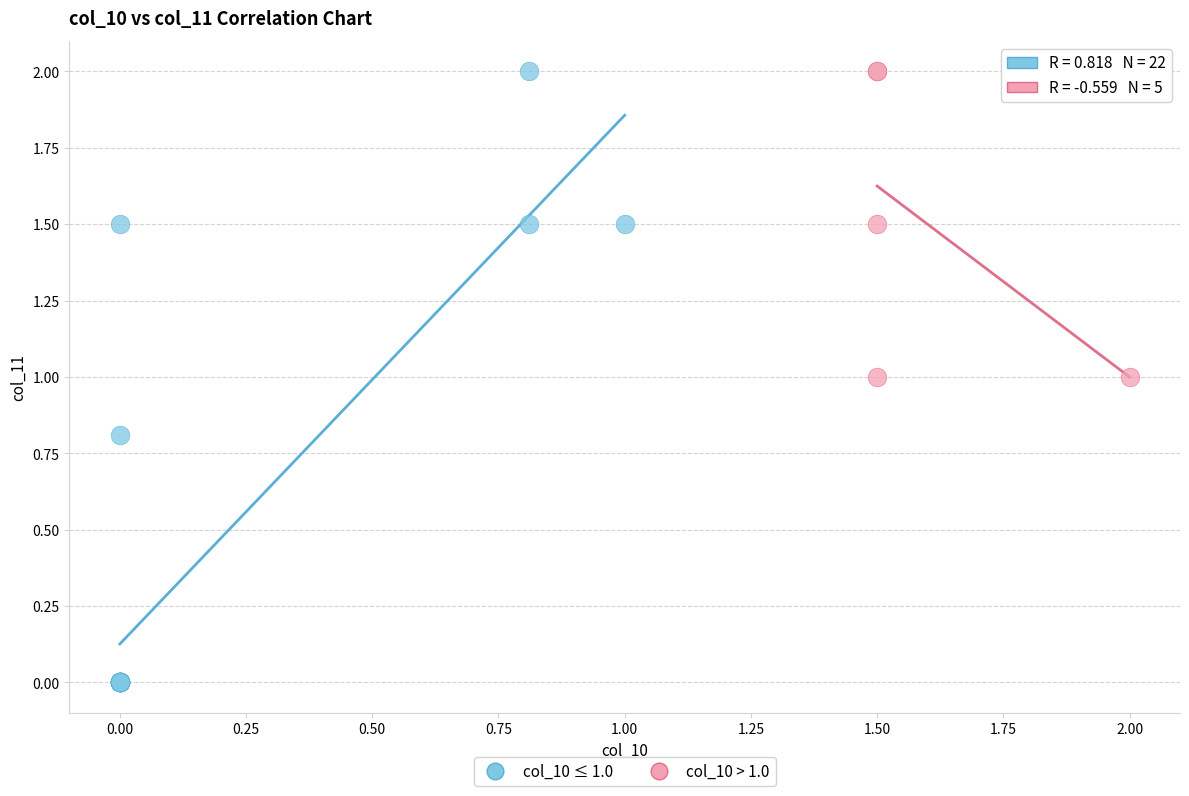

What are all the series names shown in the legend?

col_10 ≤ 1.0, col_10 > 1.0